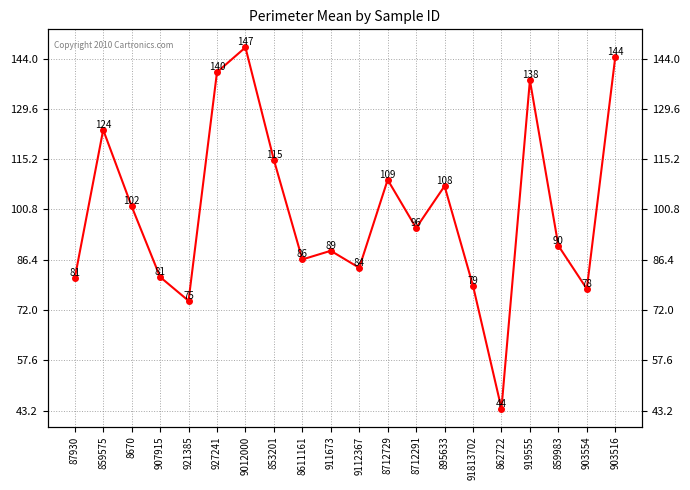

What is the average value?

100.5